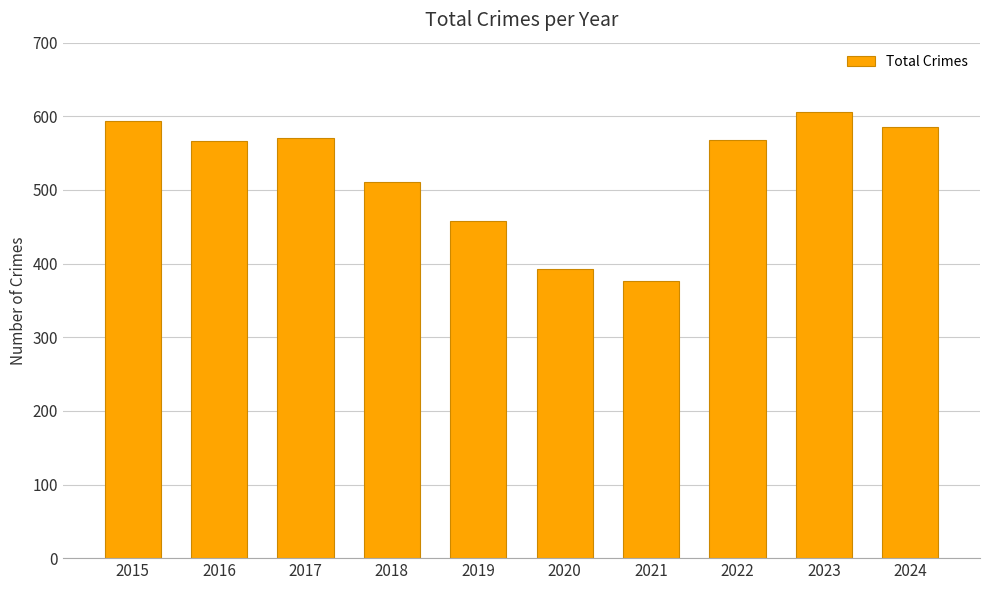

What is the ratio of the value at 2016 to the value at 2018?

1.1